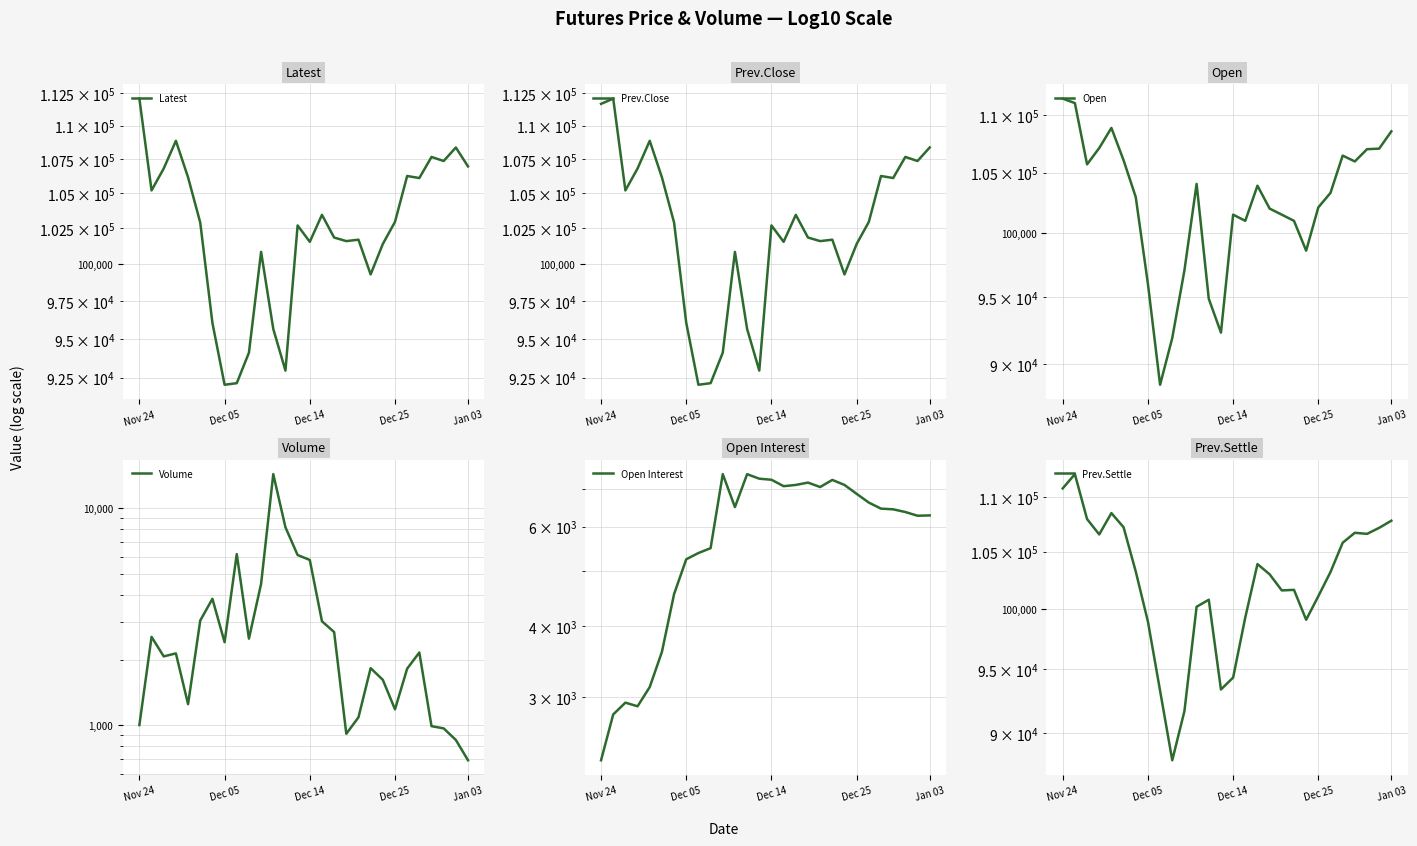

Rank the categories by Volume value from lowest to highest.

27, 26, 17, 25, 24, Nov 24, 18, 21, Jan 03, 20, 22, 19, Dec 14, Dec 25, 23, 7, 9, Dec 05, 16, 15, 5, 6, 10, 14, 13, 8, 12, 11